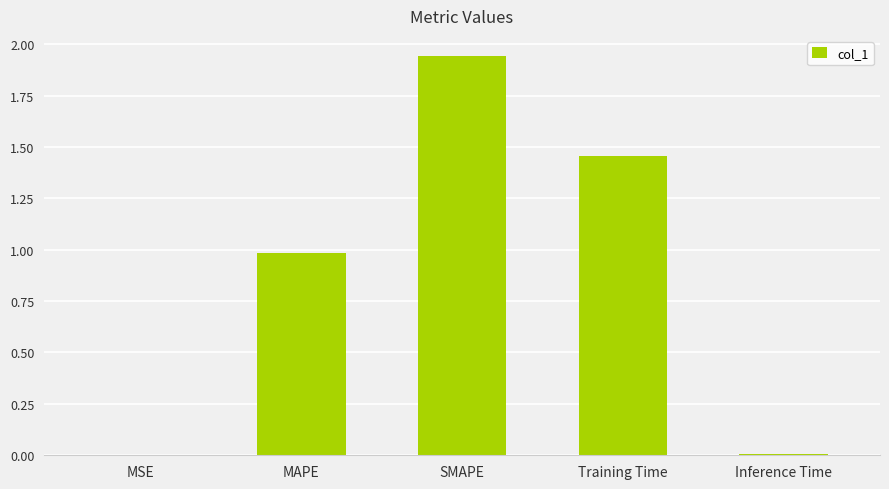

Between SMAPE and MSE, which is larger?

SMAPE